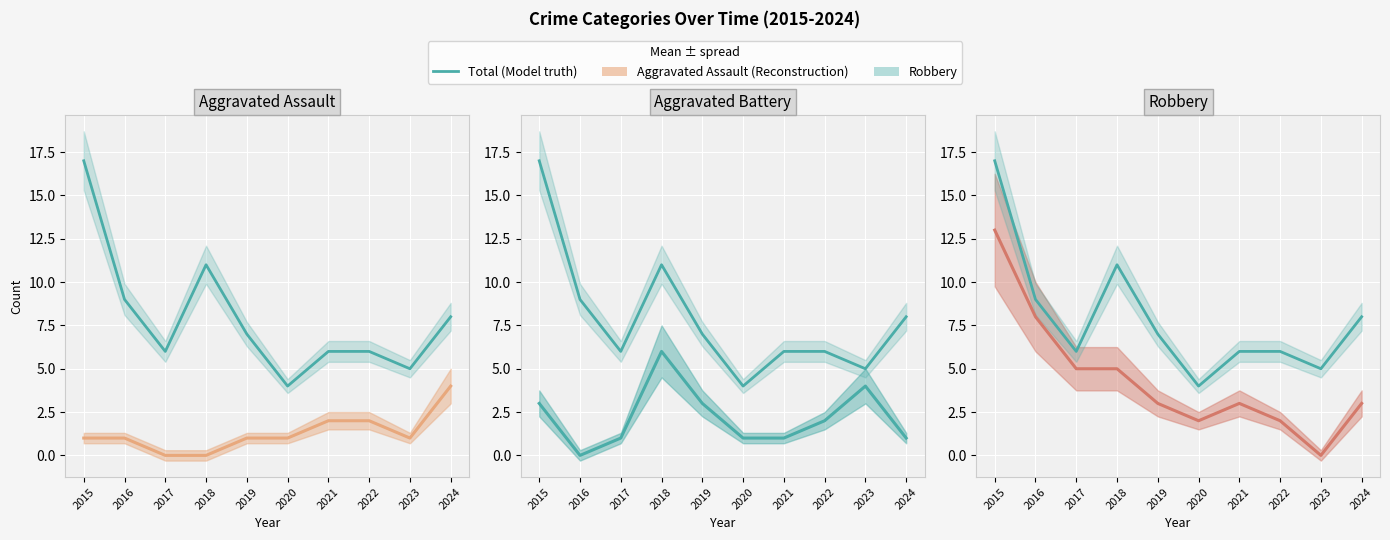

At how many categories does at least one series exceed 2?

10